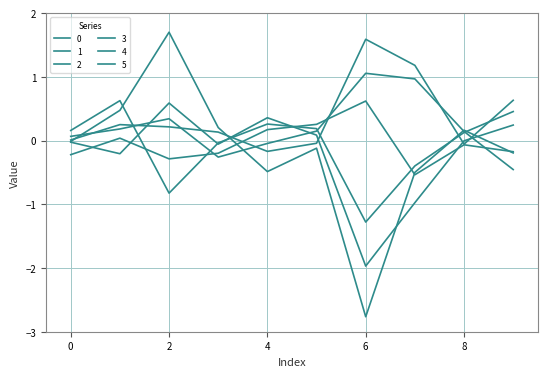

At which category does 1 reach its first local peak?

2